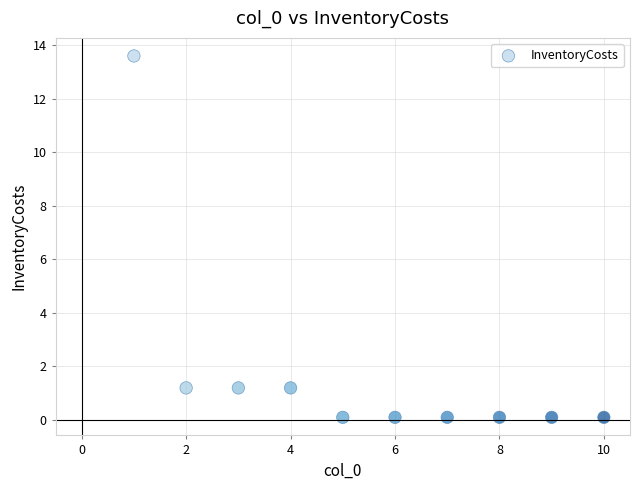

What is the average Y value?

1.8